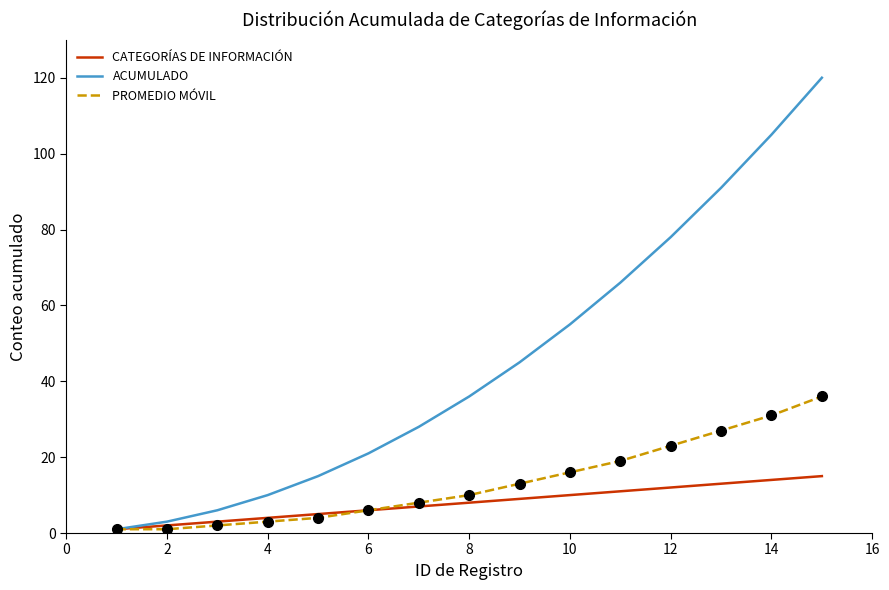

What is the maximum value for PROMEDIO MÓVIL?

36